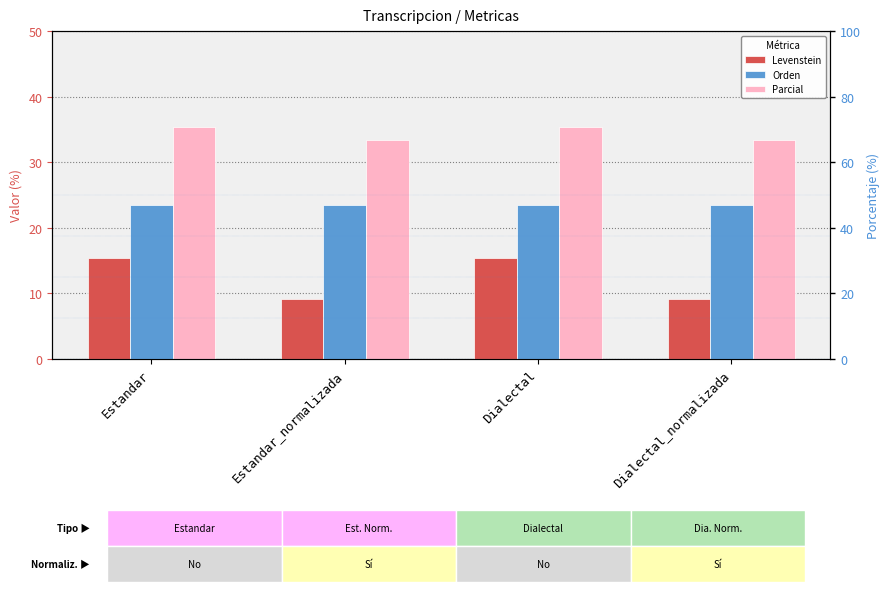

What is the sum of all Orden values?

94.1